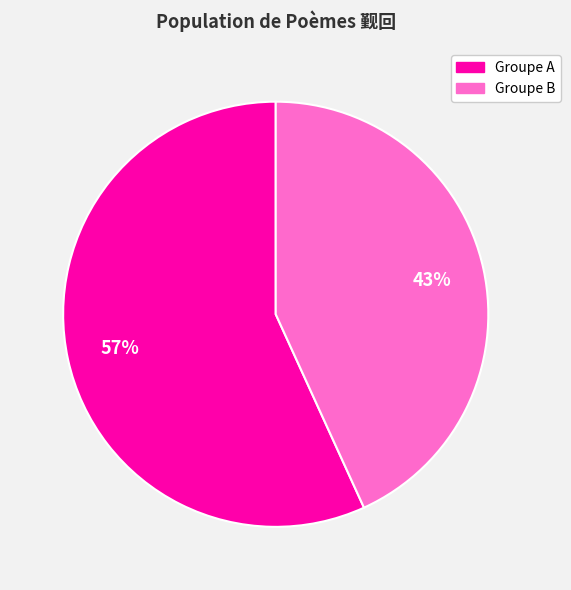

Is there any slice that represents more than half of the pie?

Yes